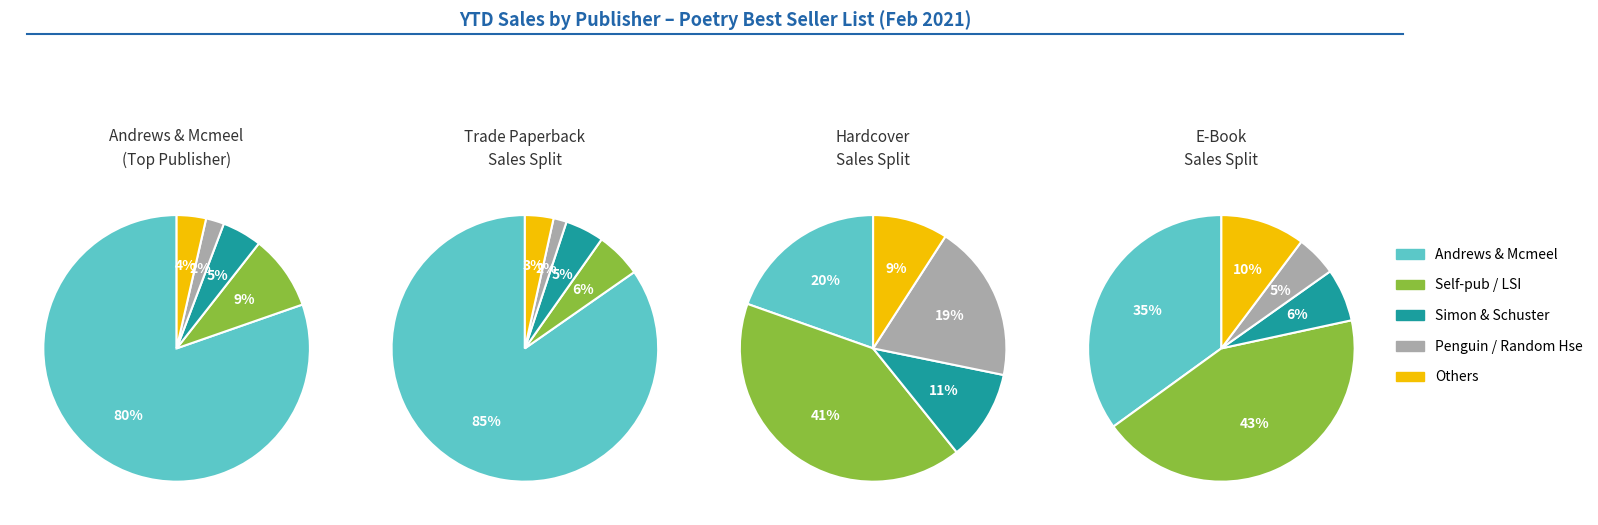

To the nearest percent, what percentage of the pie is Penguin Group Usa?

2%